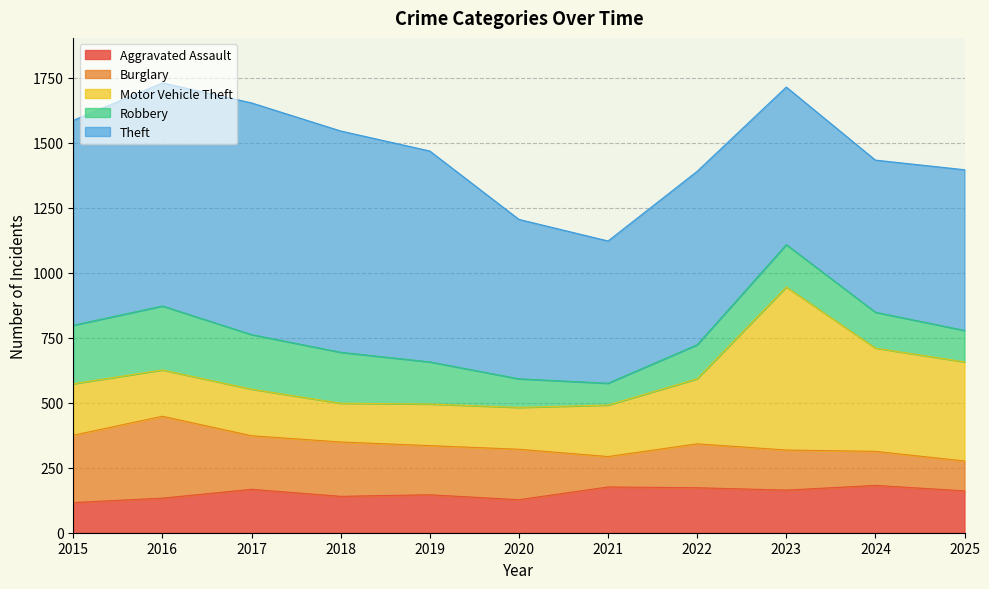

What is the value of the Burglary point at the 2nd from the left?

315